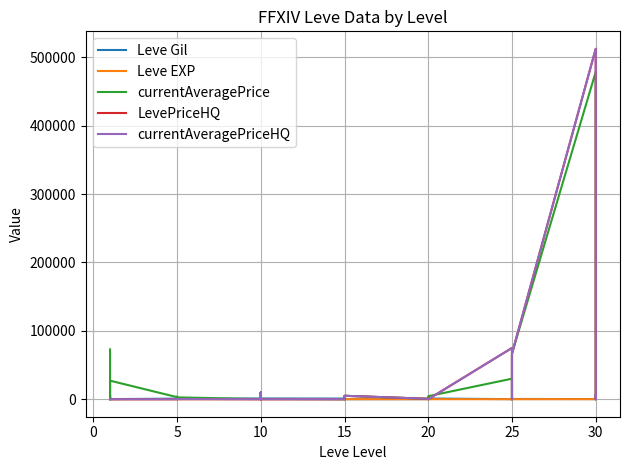

In LevePriceHQ, how many points are lower than both neighbors (excluding endpoints)?

2